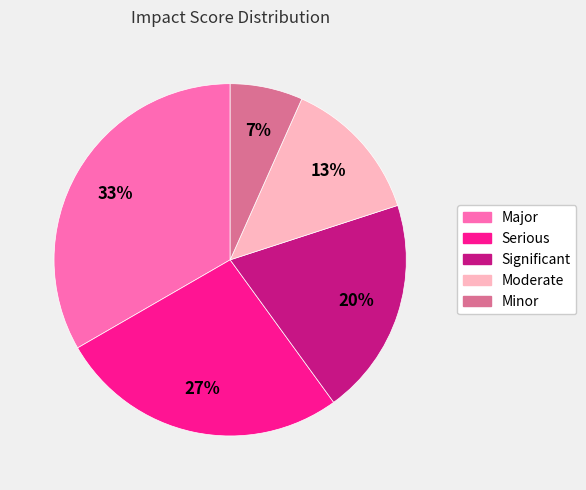

Is it true that Minor is 12% of the pie?

False